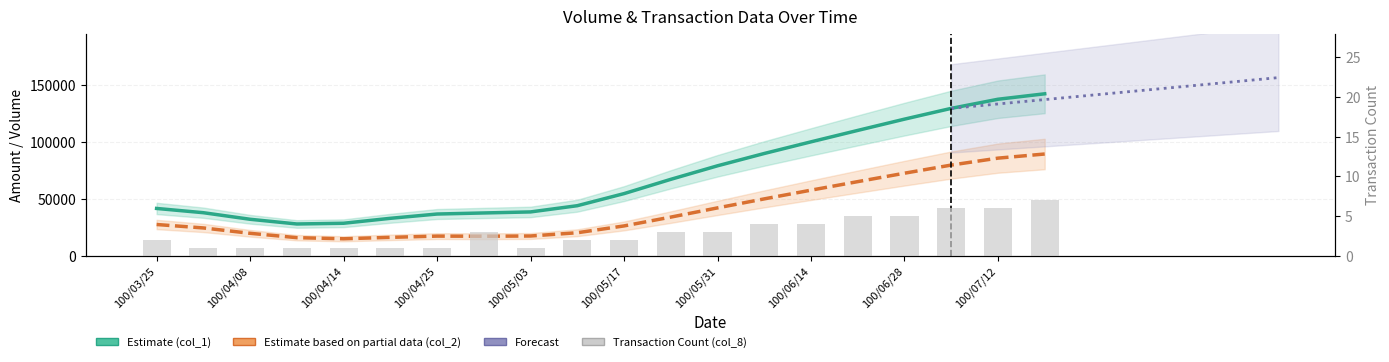

How many values in the col_8 series are below 3?

10